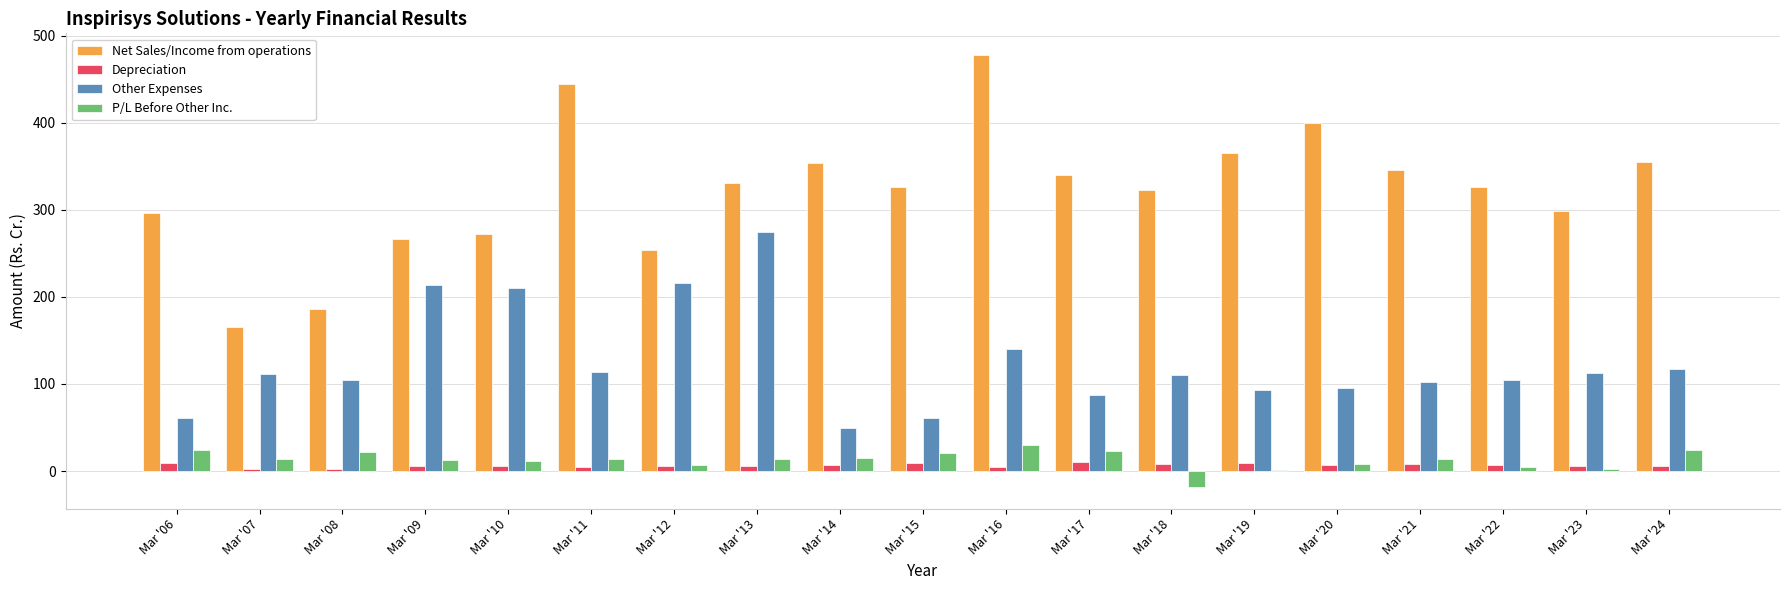

True or false: Other Expenses has a value of 121.2 at Mar '17.

False